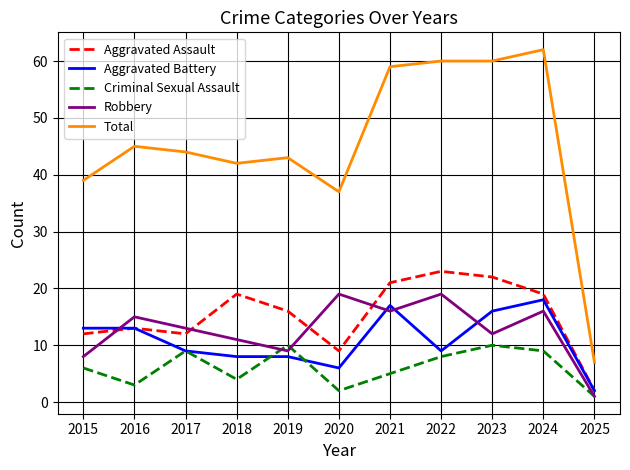

Where is Criminal Sexual Assault nearest to the value 5?

2021